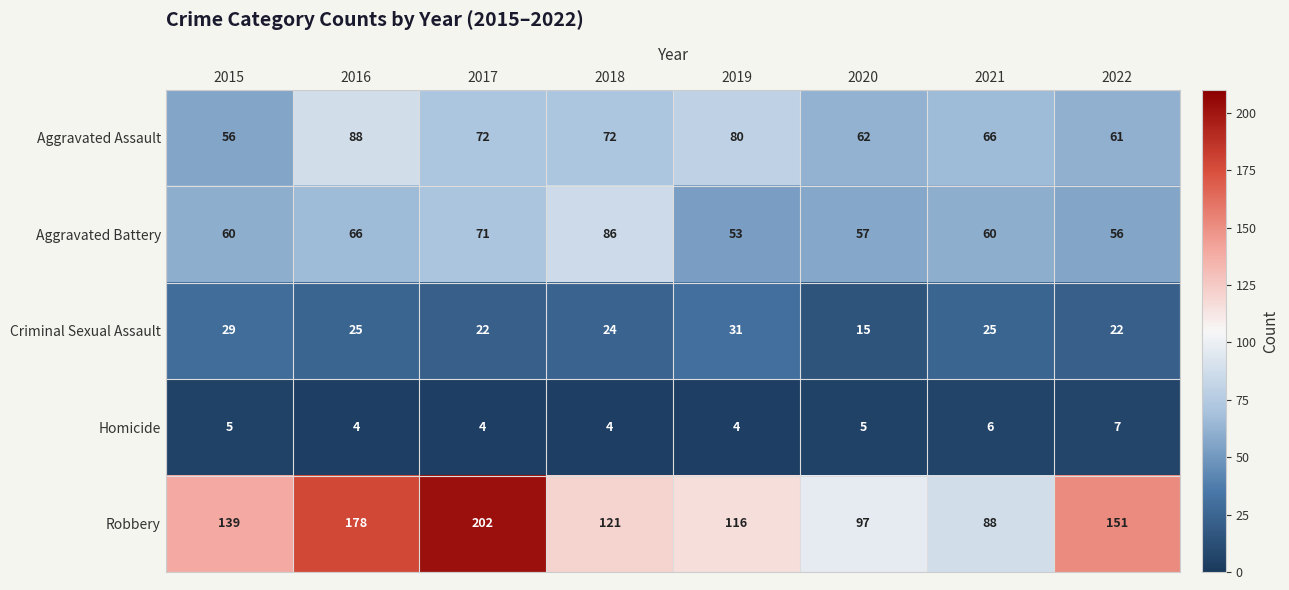

Which series has the largest total across all categories?

Robbery